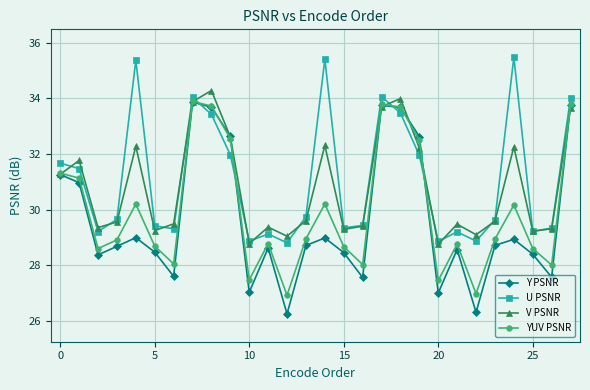

What is the greatest value displayed?

35.5